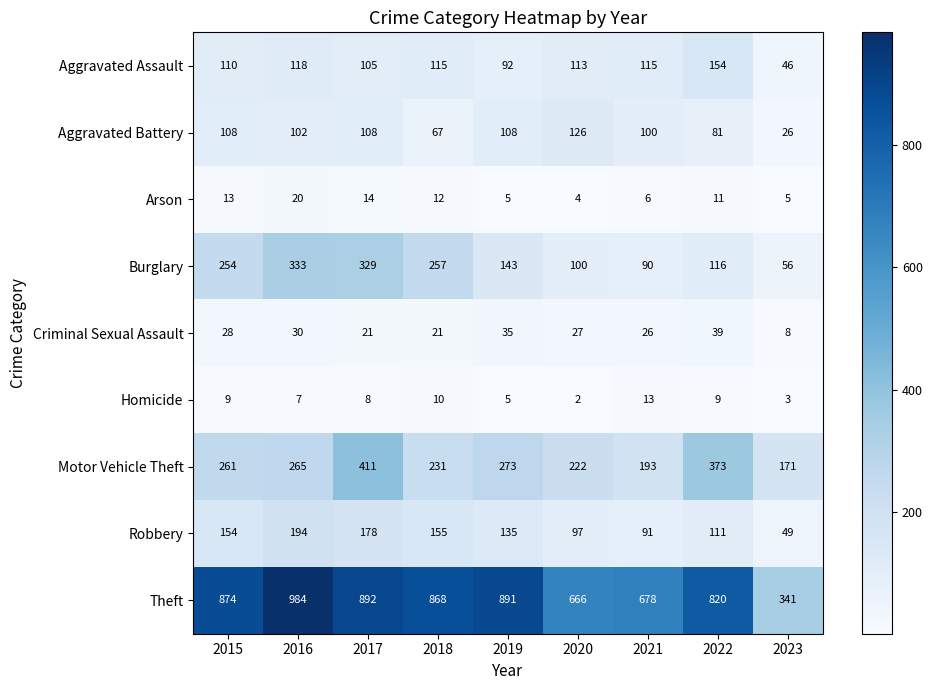

Which series changed the most between 2017 and 2020?

Burglary